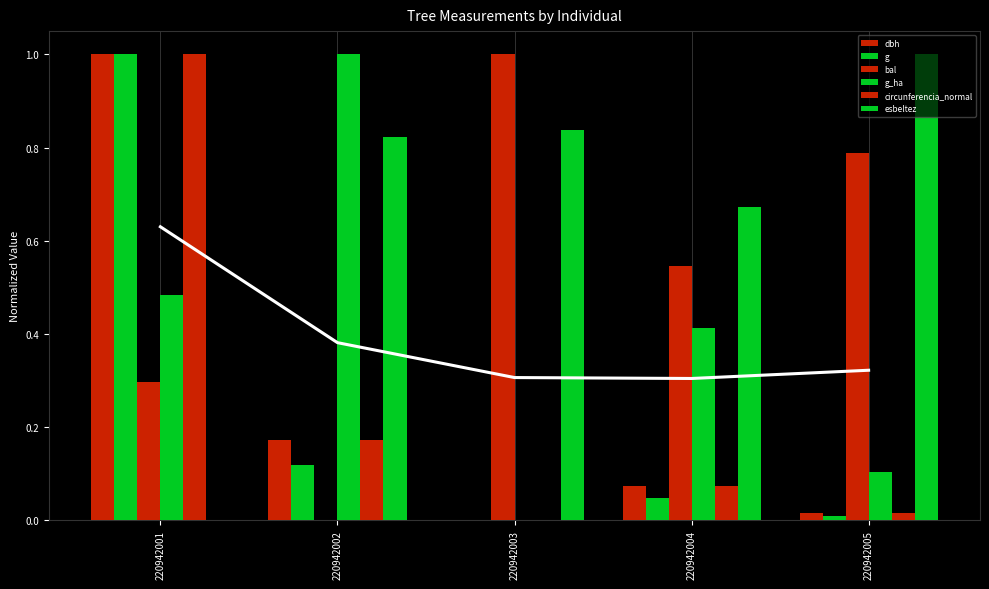

Between 220942003 and 220942001, which is larger?

220942001